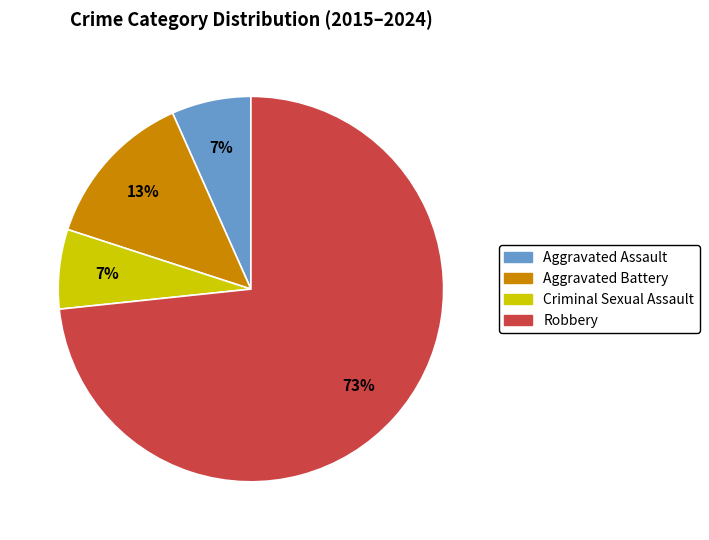

Which category has the biggest portion of the pie?

Robbery